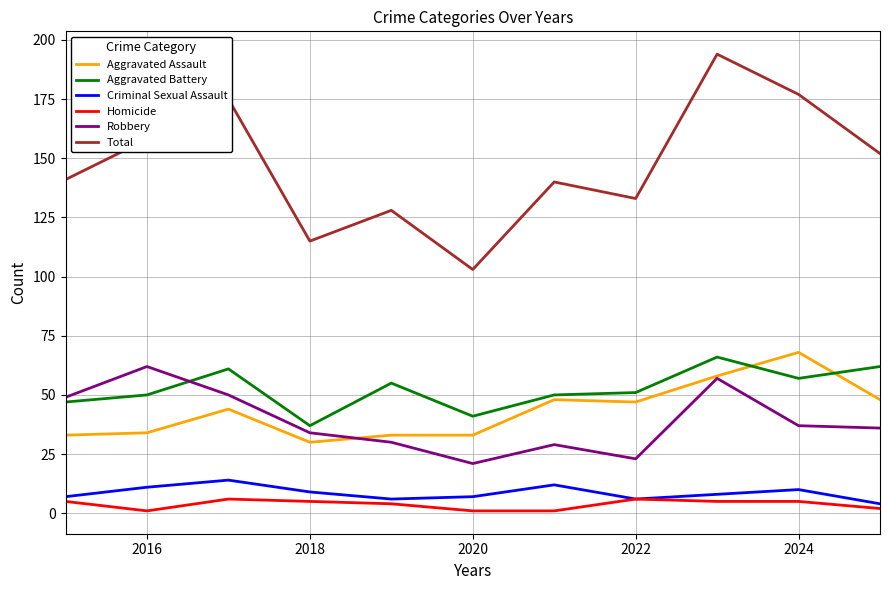

What is the difference between the second highest and minimum values in the Homicide series?

5